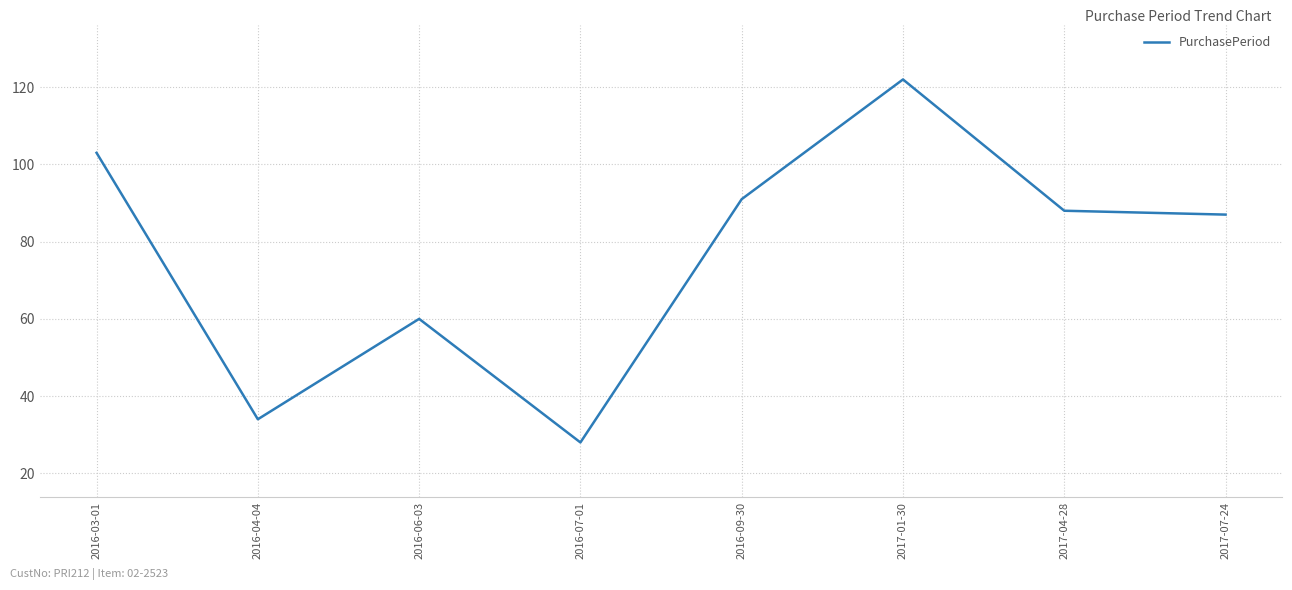

What position from the left is 2016-03-01?

1